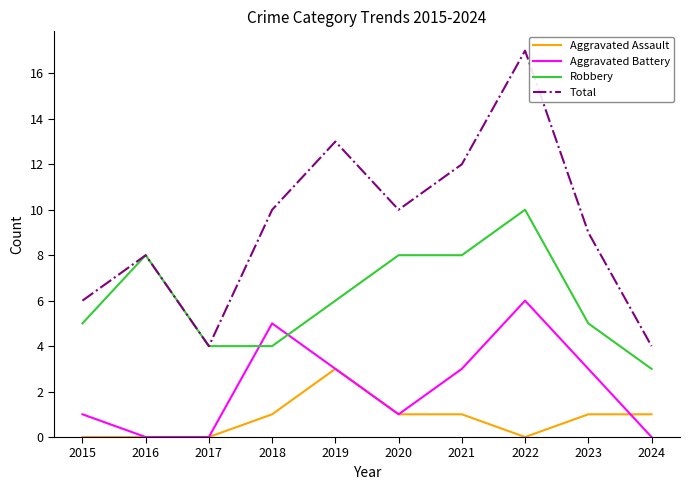

What is the maximum value for Aggravated Battery?

6